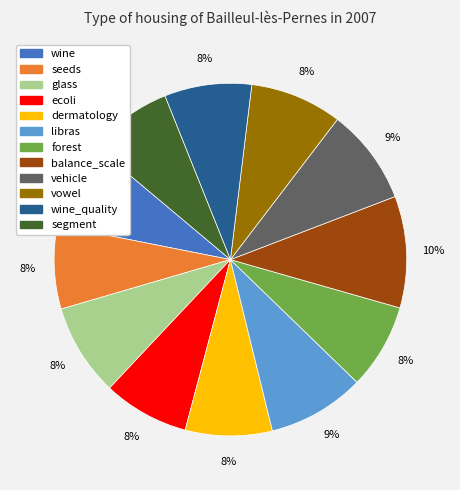

To the nearest percent, what is the average slice percentage?

8%